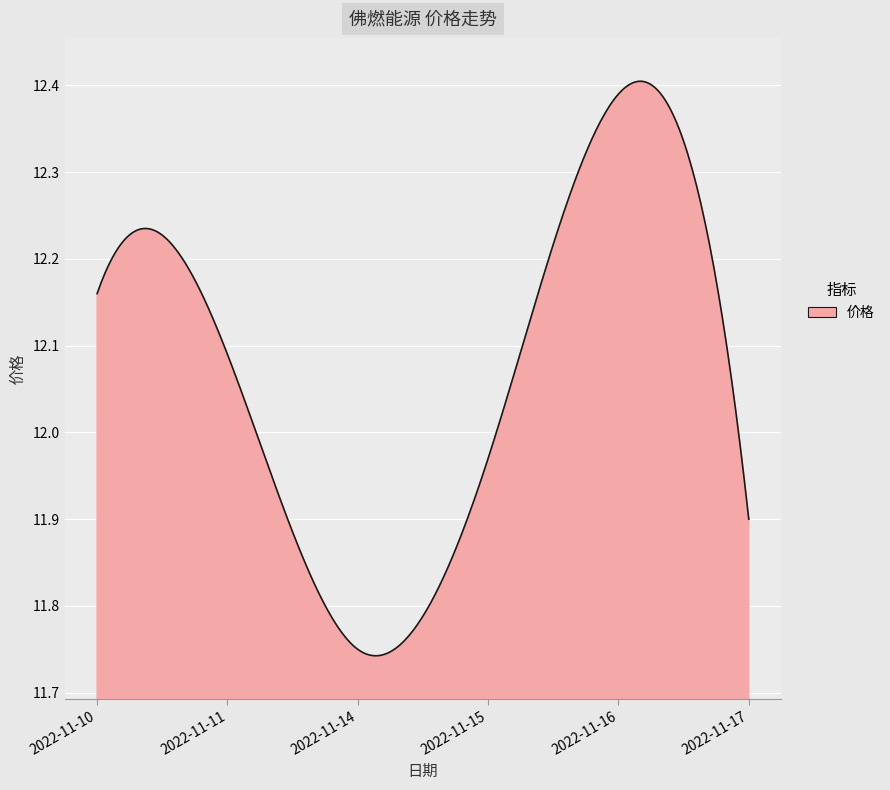

What is the difference between the maximum and minimum values?

0.7